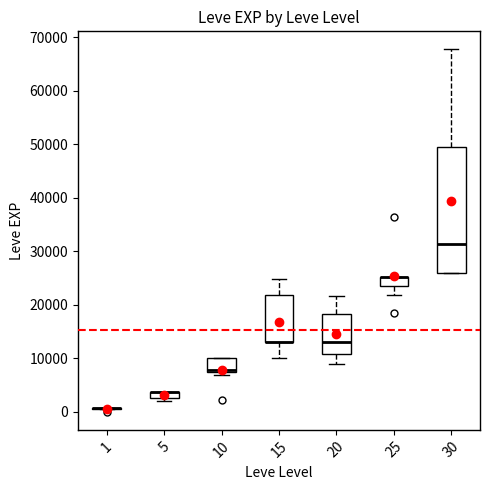

Which box is the tallest, from its lower edge to its upper edge?

30